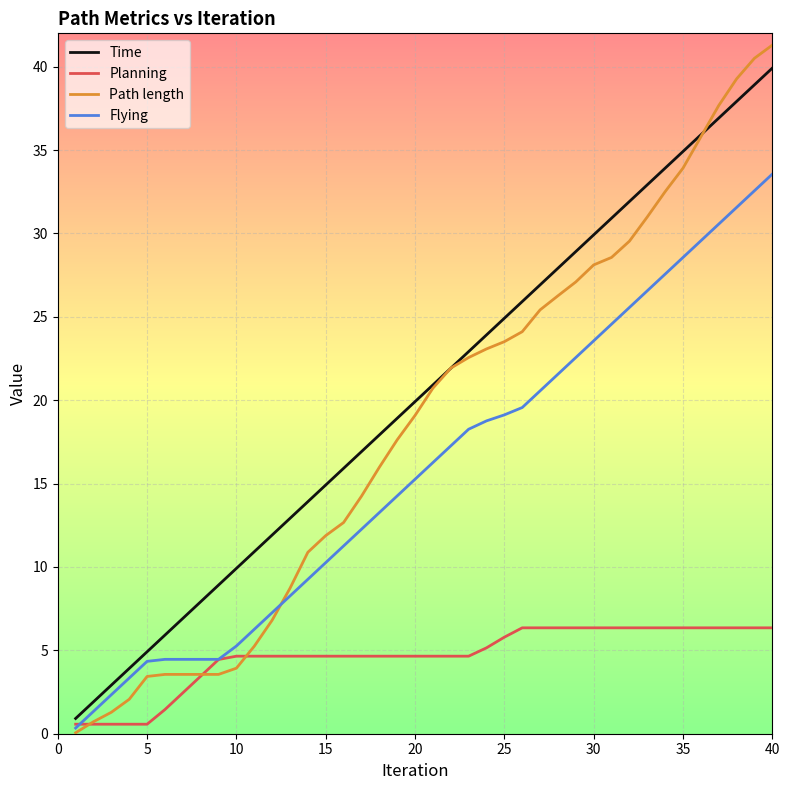

What are all the series names shown in the legend?

Time, Planning, Path length, Flying